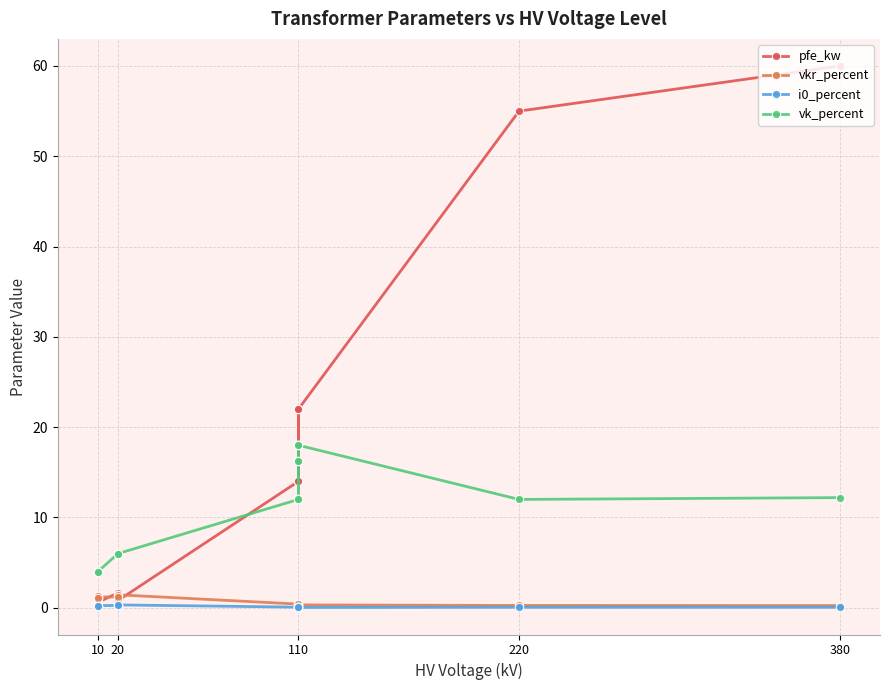

Count the number of data series in this chart.

4